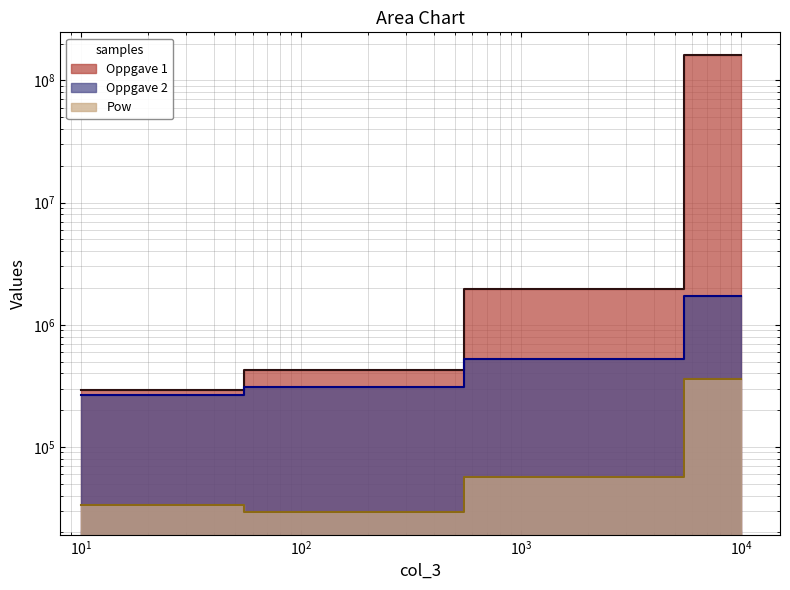

What is the value of the Oppgave 1 point at the 1st from the left?

291200